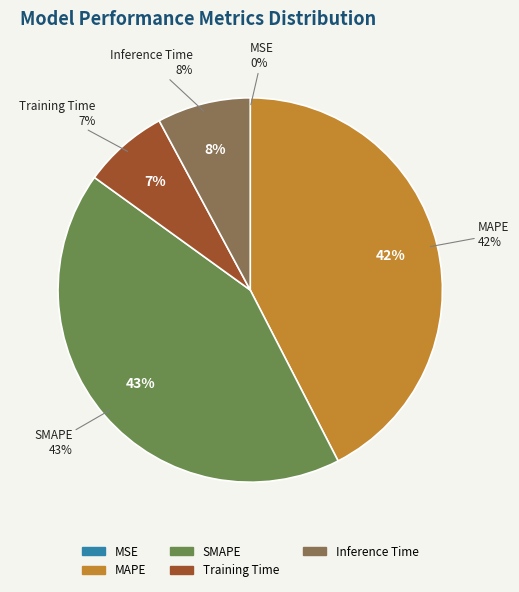

What is the total percentage of MAPE and SMAPE?

85.0%